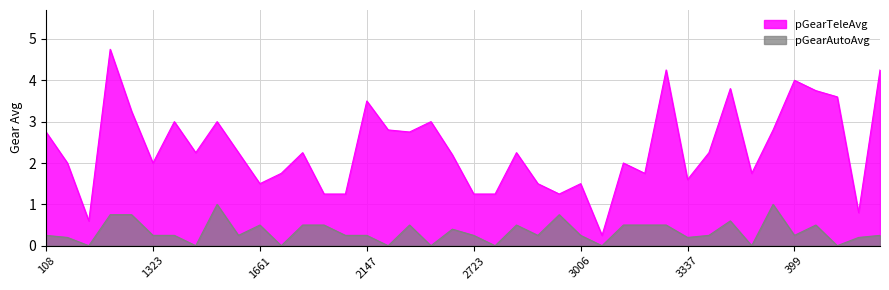

Rank the series by their average value, from lowest to highest.

pGearAutoAvg, pGearTeleAvg